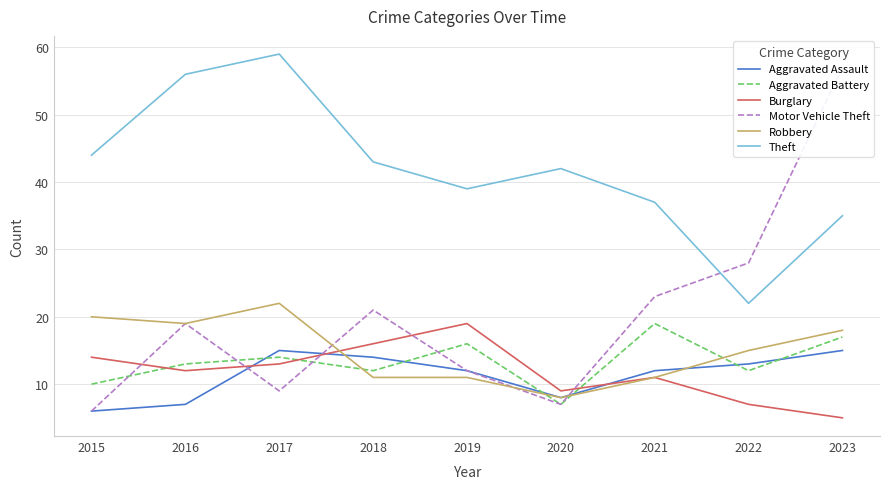

Rank the categories by Robbery value from highest to lowest.

2017, 2015, 2016, 2023, 2022, 2018, 2019, 2021, 2020